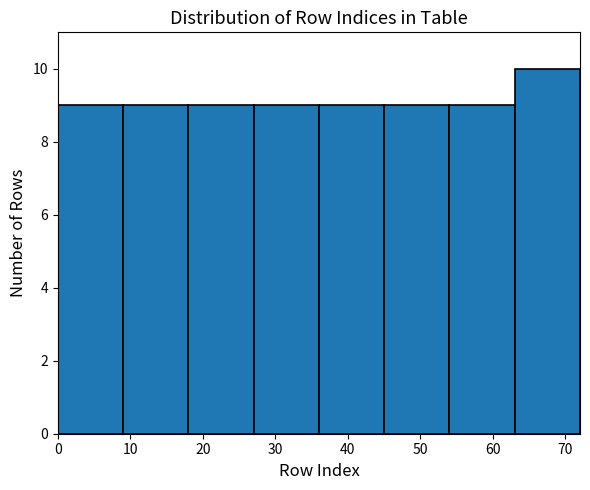

How tall is the bar that spans 27 to 36 on the x-axis? The values are not printed on the chart, so give them approximately, as read against the axis.

9